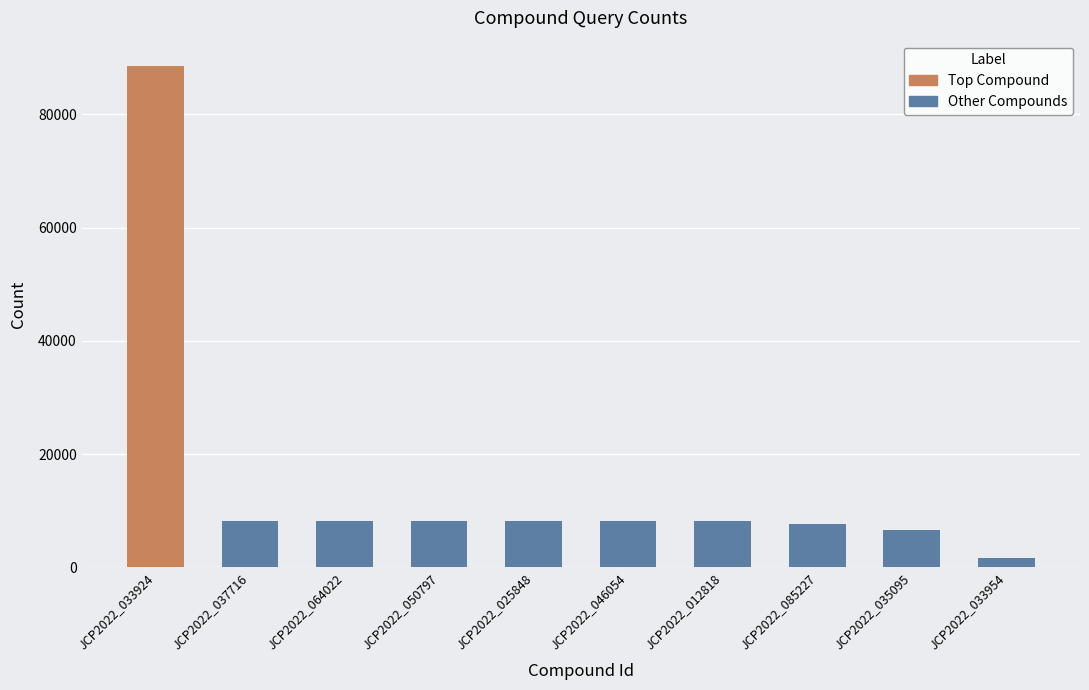

What is the change in value from JCP2022_037716 to JCP2022_050797?

-11